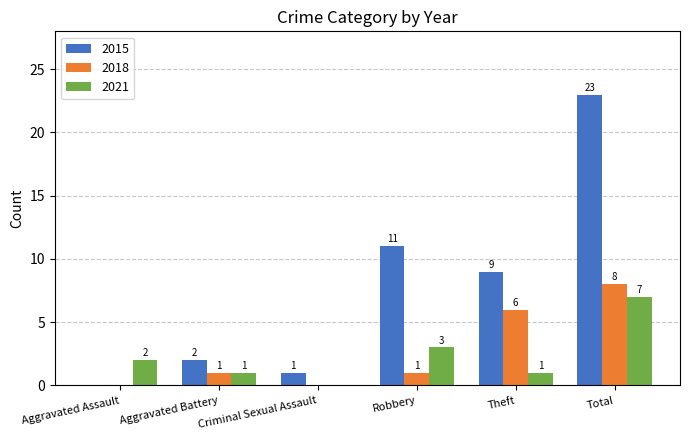

What are all the series names shown in the legend?

2015, 2018, 2021